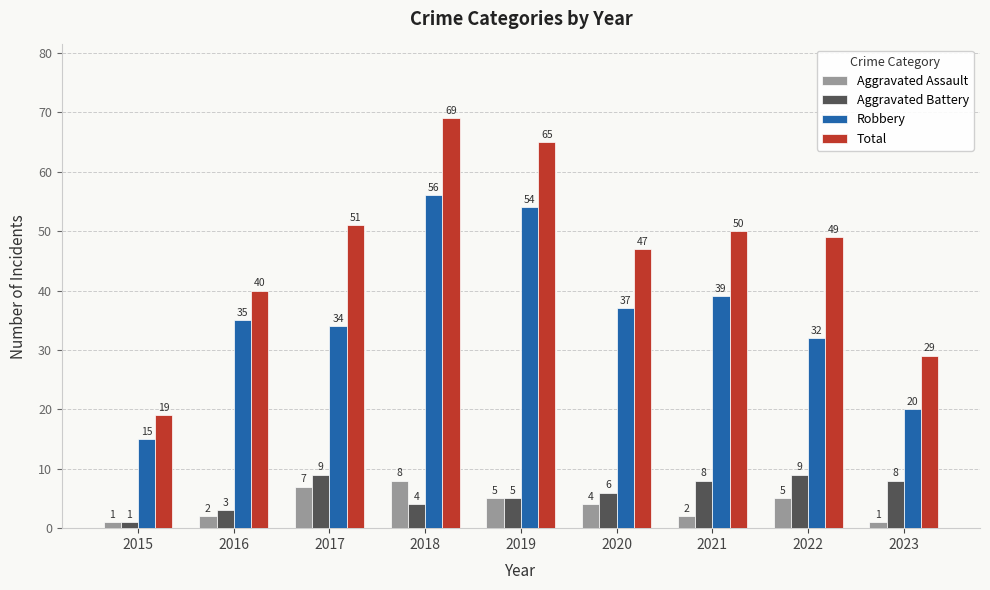

Are the bars horizontal?

No